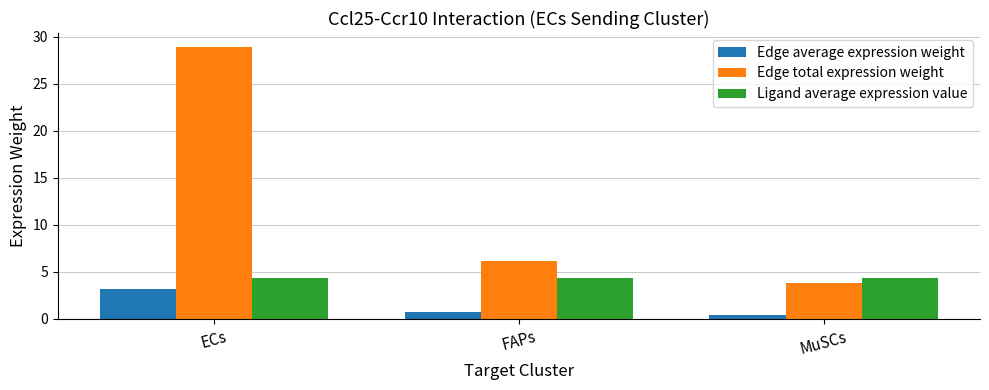

The value of Edge average expression weight at FAPs is 0.7. True or false?

True